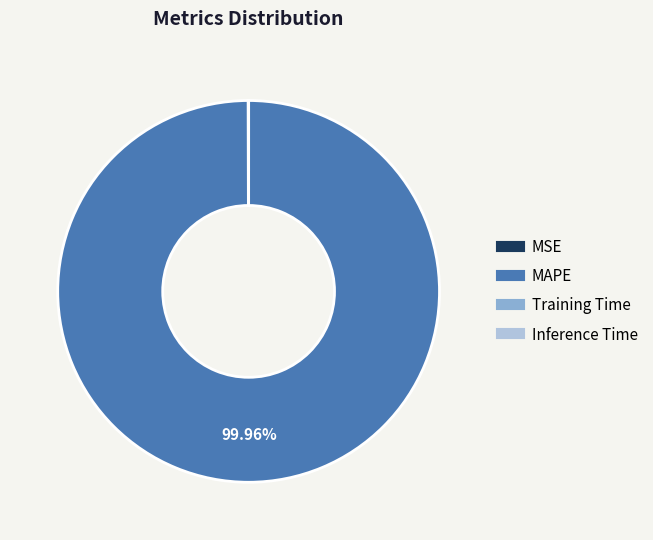

To the nearest percent, what is the average slice percentage?

25%